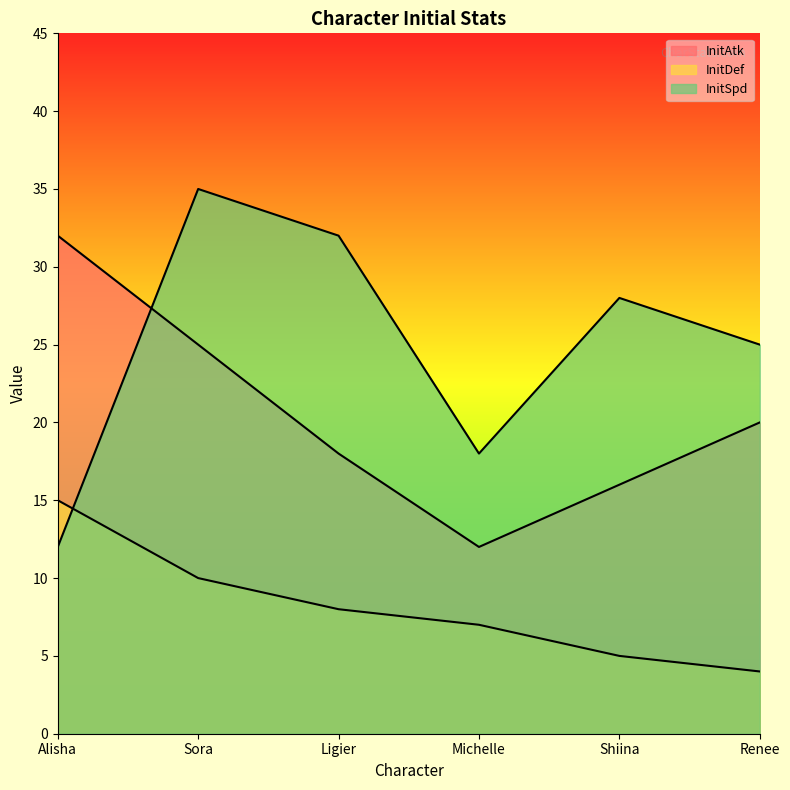

What position from the left is Sora?

2